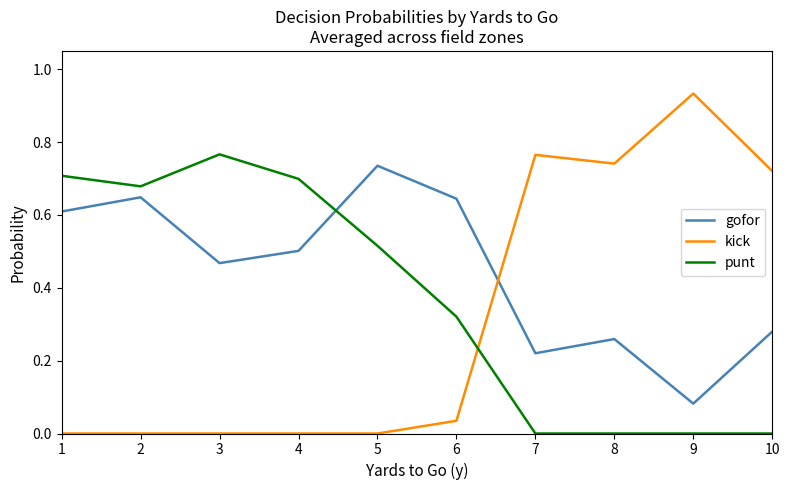

Is the value of gofor at 6 greater than the value of punt at 8?

Yes